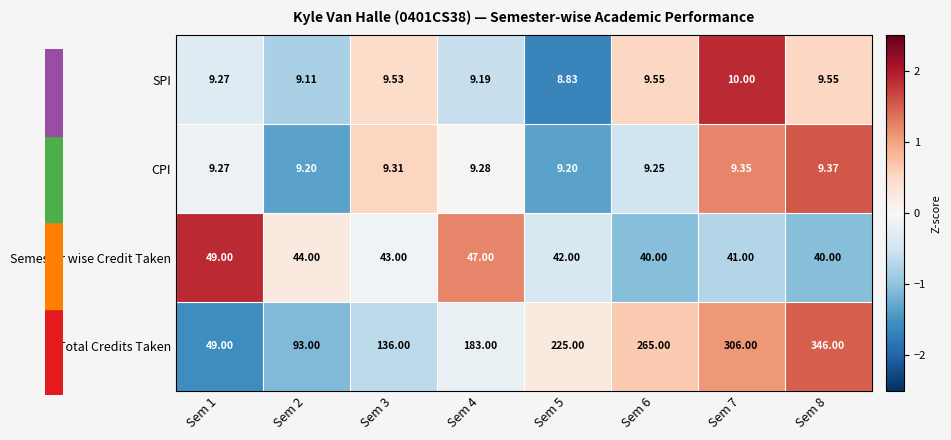

Which series has the widest spread of values?

Total Credits Taken